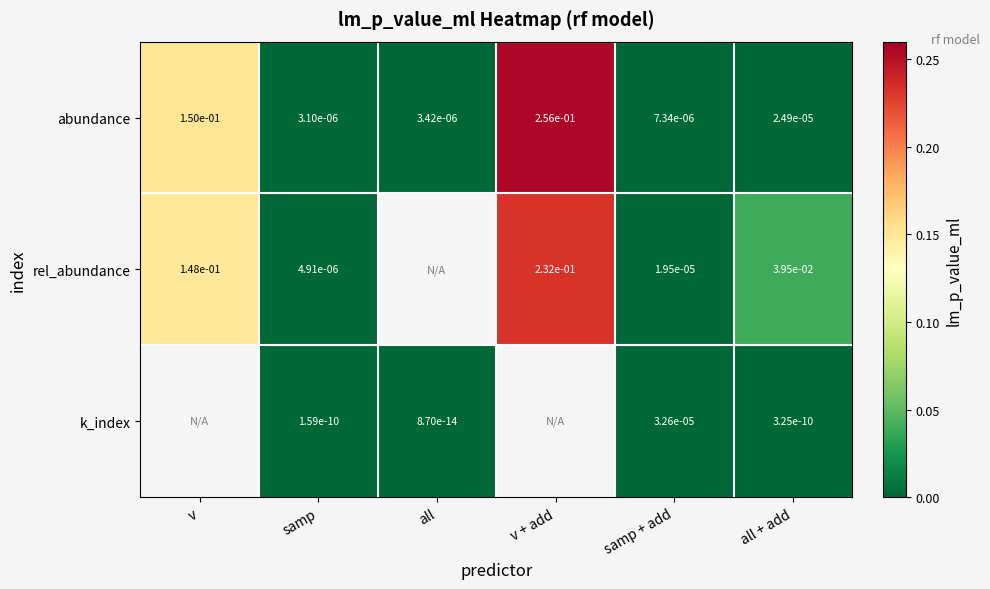

Which category has the lowest value in the abundance series?

samp